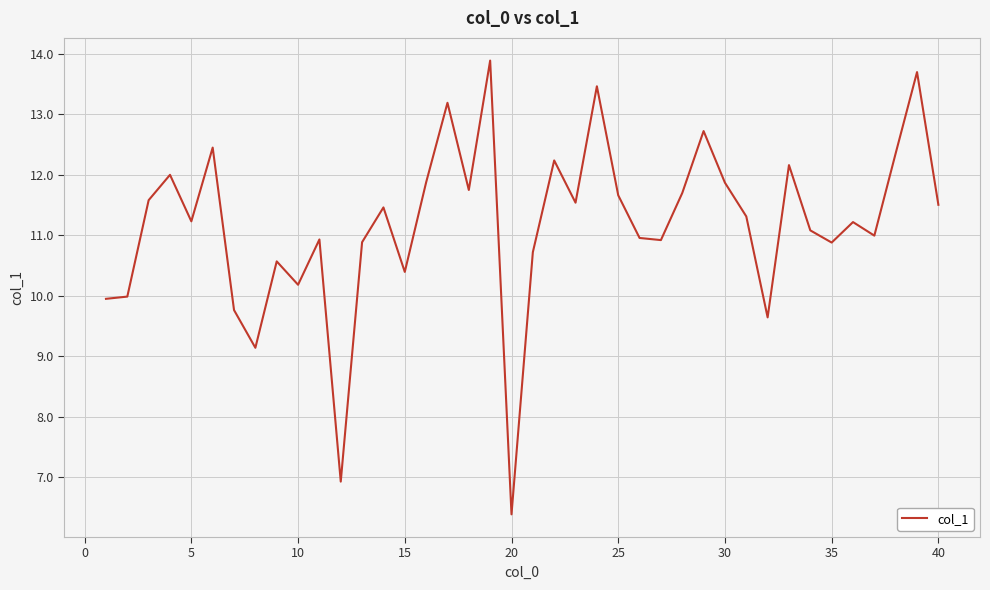

What is the minimum value shown in the chart?

6.4